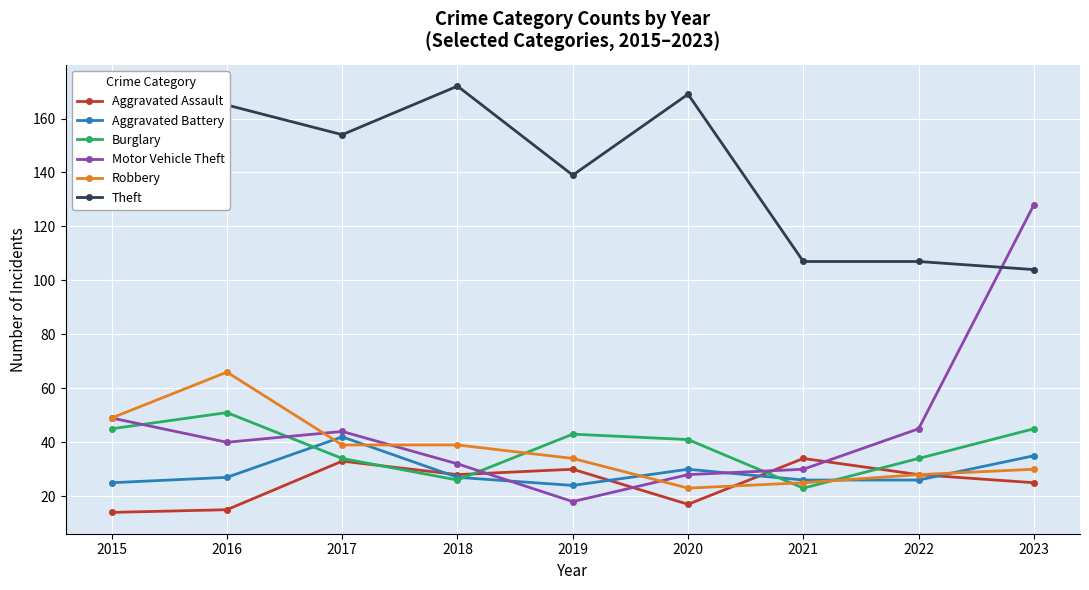

How many values in the Aggravated Assault series are below 28?

4